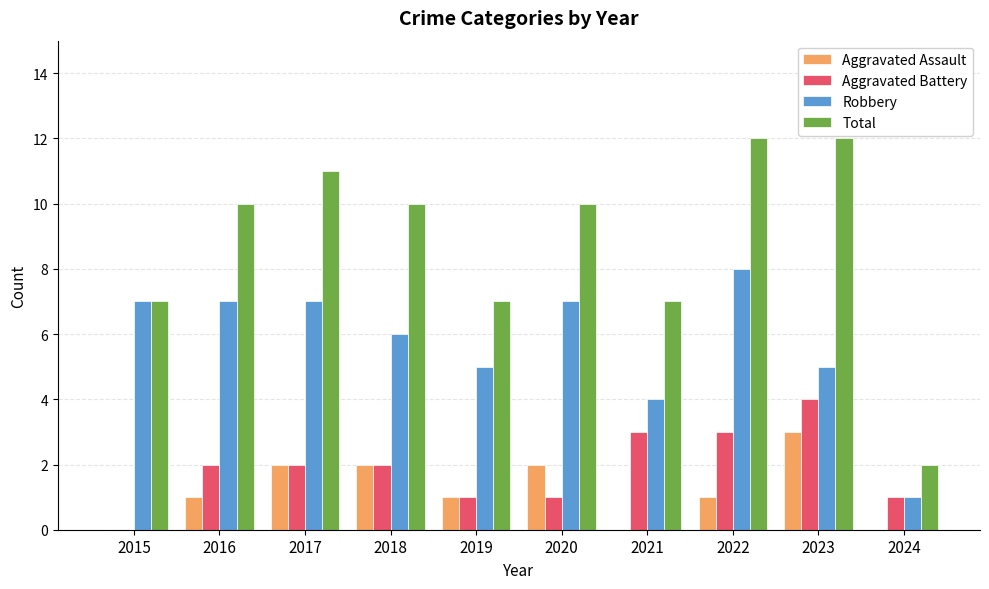

Which series has the largest total across all categories?

Total